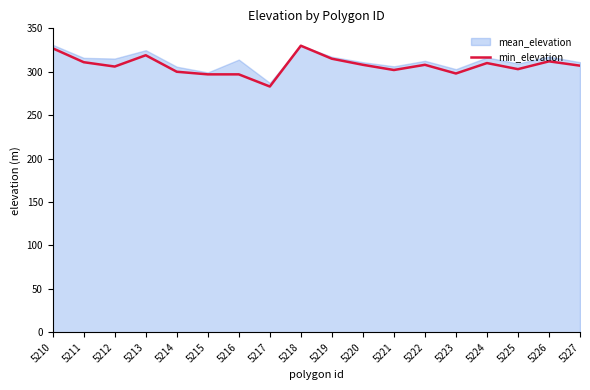

What is the difference between the second highest and minimum values?

44